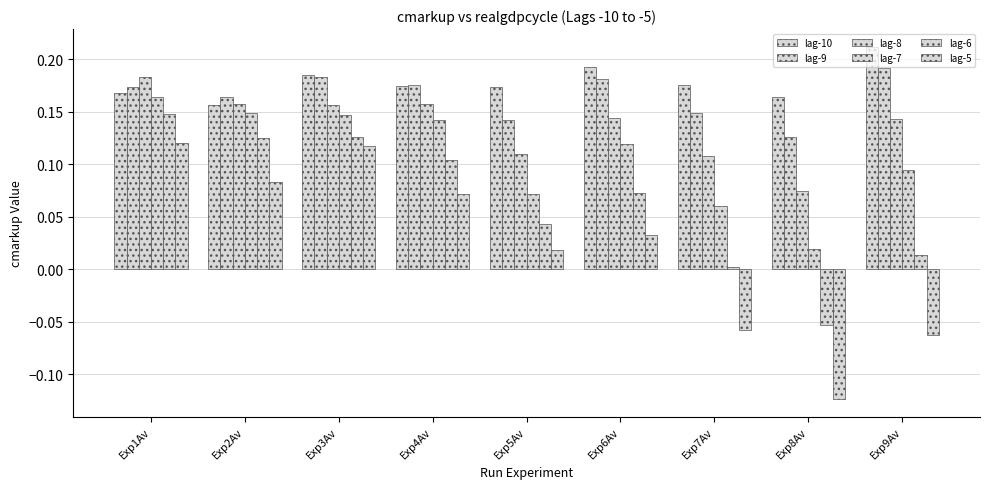

Which series changed the most between Exp3Av and Exp9Av?

lag-5